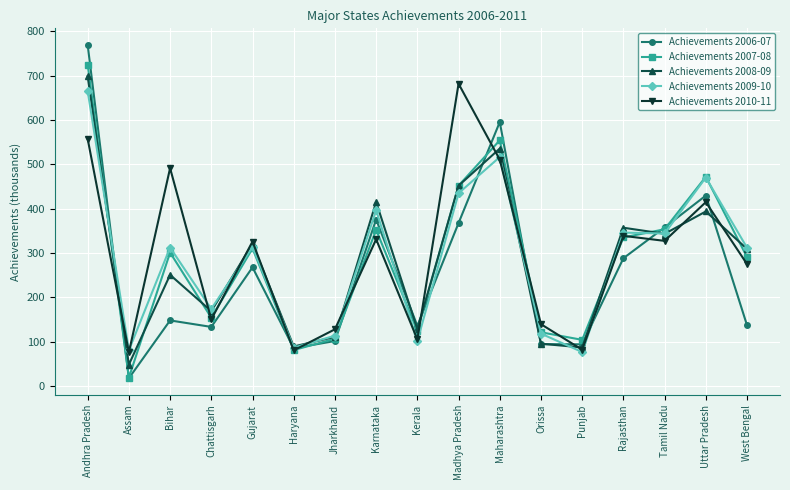

What is the approximate value of Achievements 2009-10 at Orissa?

118.0